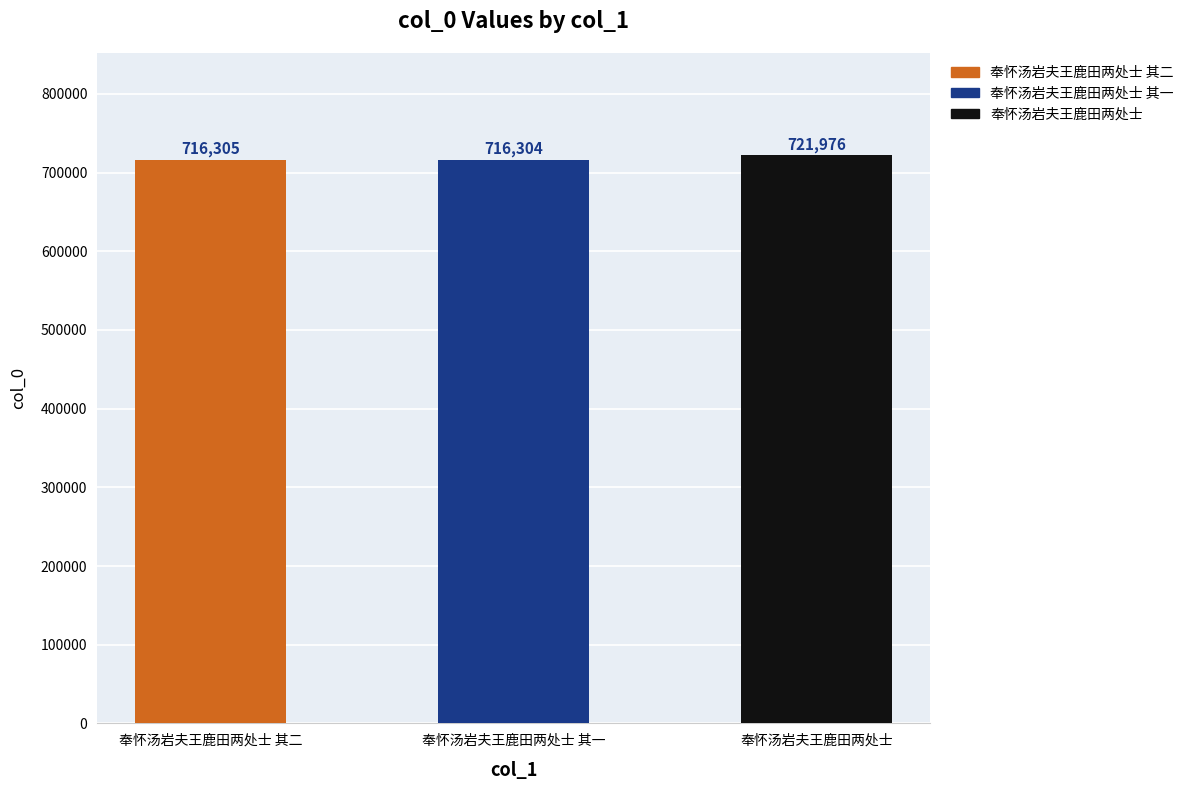

What is the average value?

718195